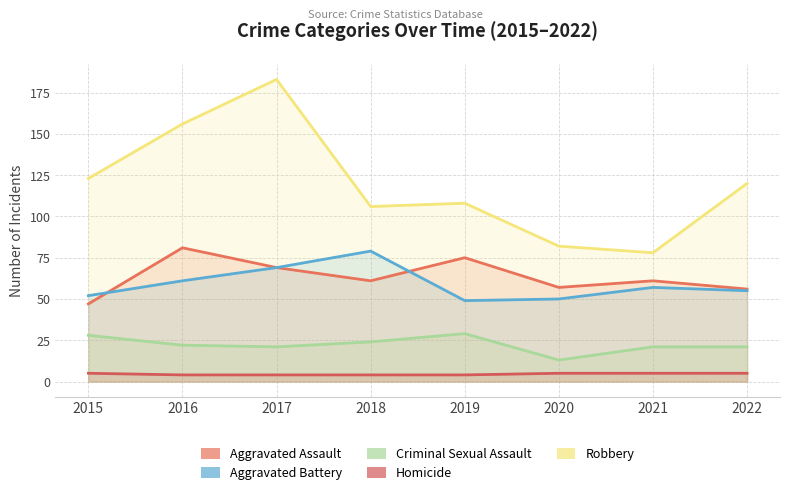

What is the value of the Criminal Sexual Assault point at the 2nd from the left?

22